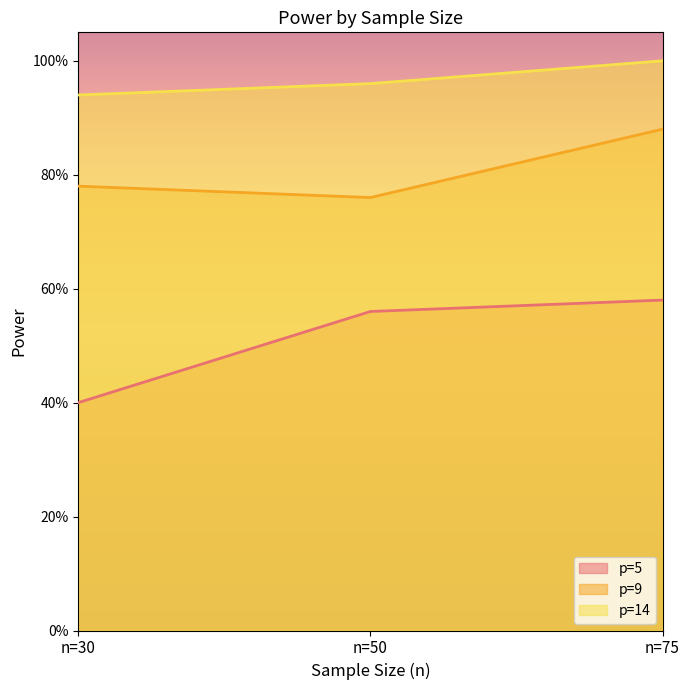

How many p=9 values are between 0 and 1?

3